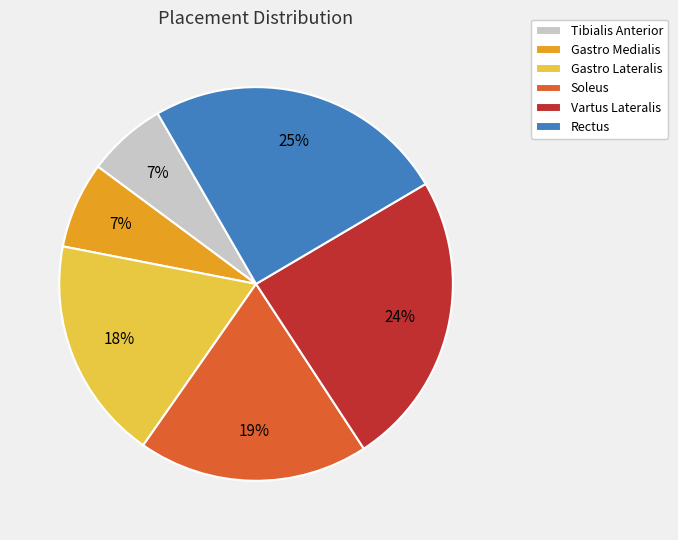

Is it true that Tibialis Anterior is 14% of the pie?

False